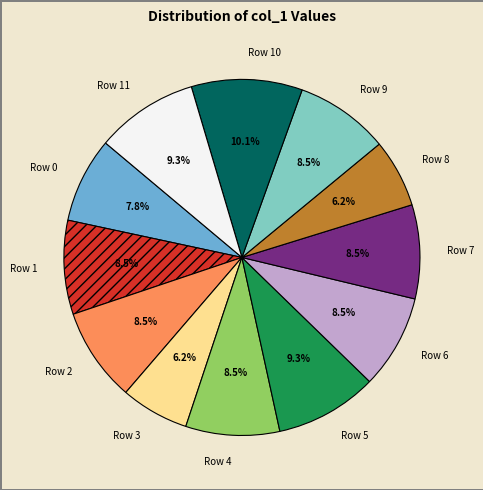

Is there any slice that represents more than half of the pie?

No